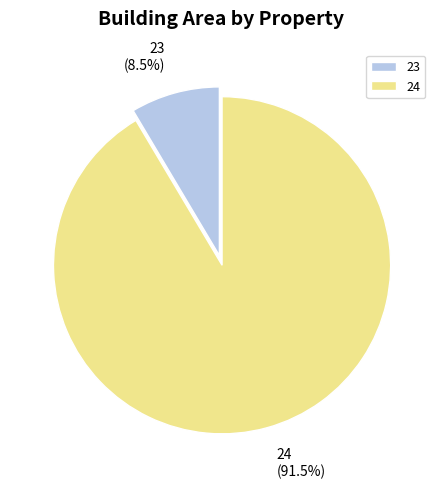

Between 24 and 23, which is larger?

24